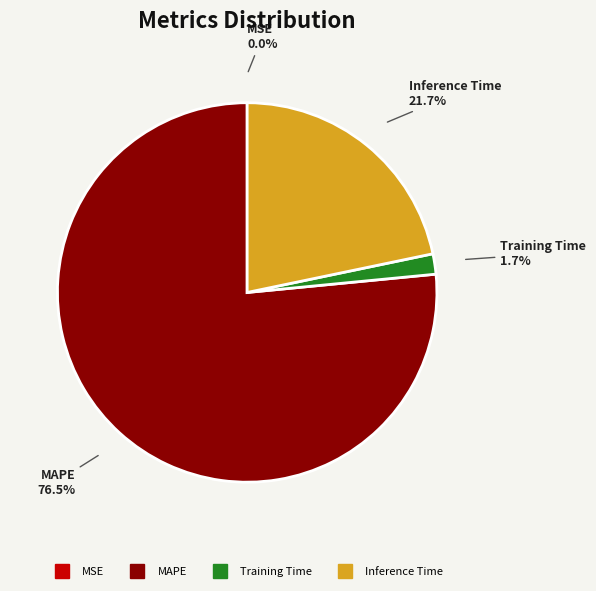

Is there any slice that represents more than half of the pie?

Yes